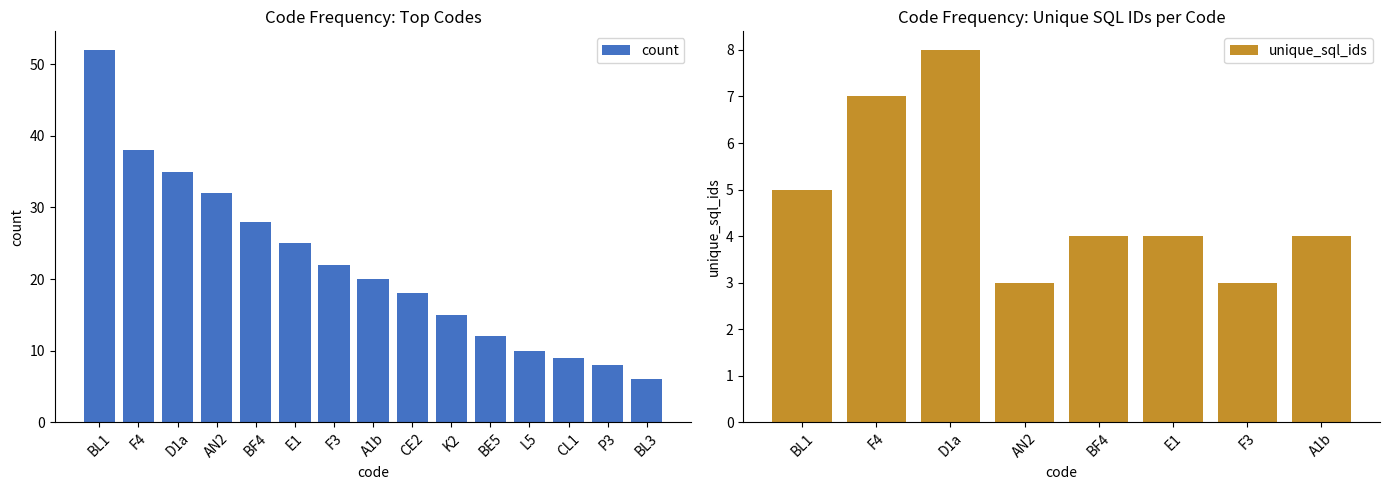

What is the label of the 5th bar from the right?

BE5